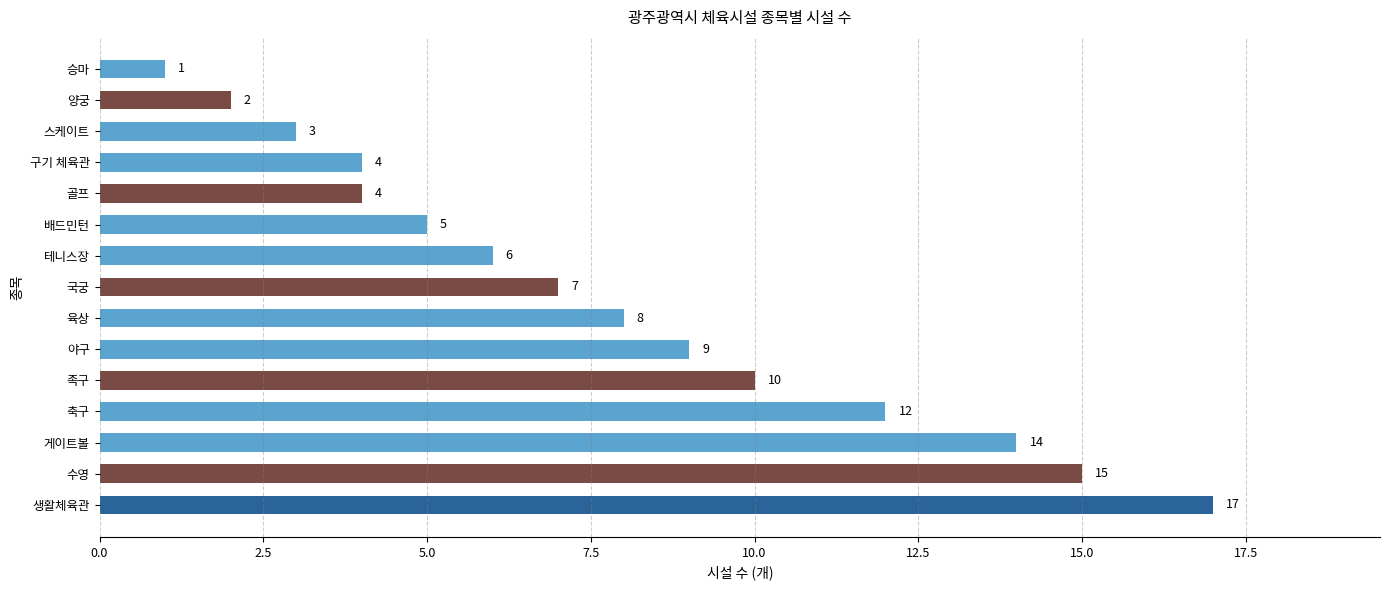

Reading bottom to top, extract all data points from this chart.

17	15	14	12	10	9	8	7	6	5	4	4	3	2	1